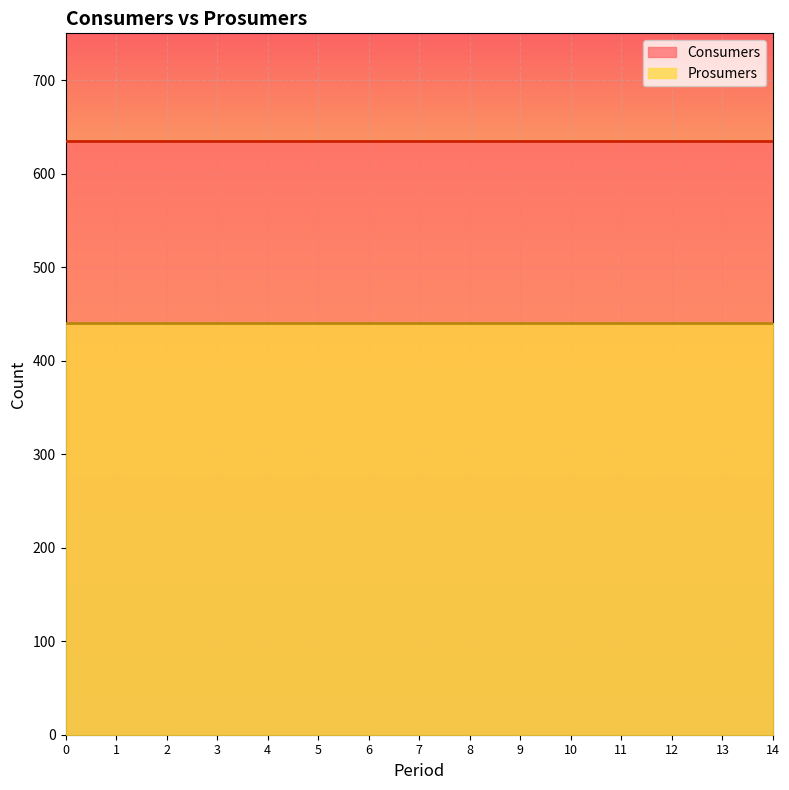

True or false: Consumers has more than 2 interior local peaks.

False